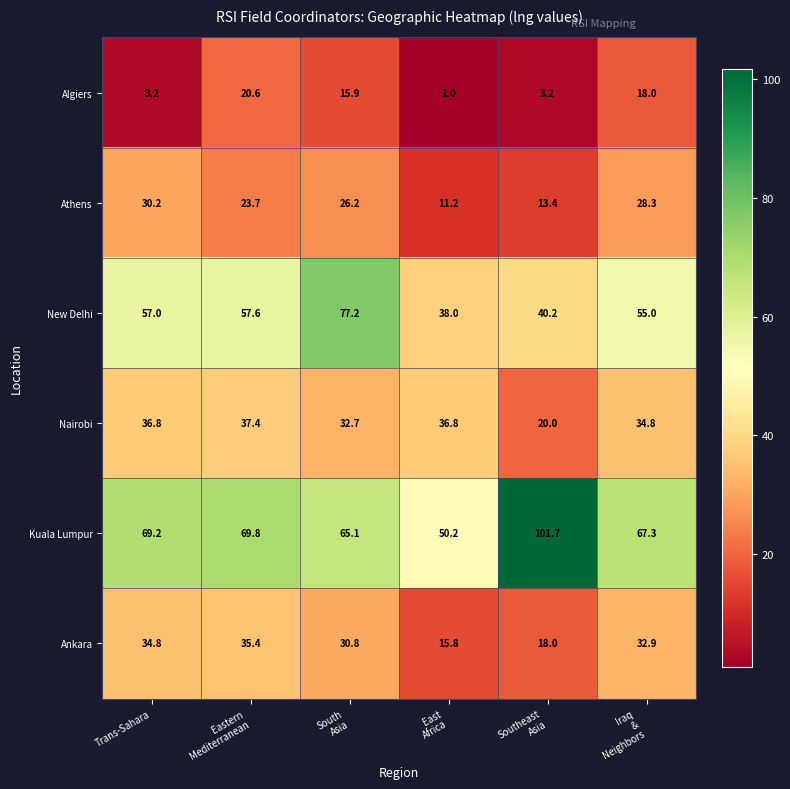

Which series has the largest range (max minus min)?

Kuala Lumpur